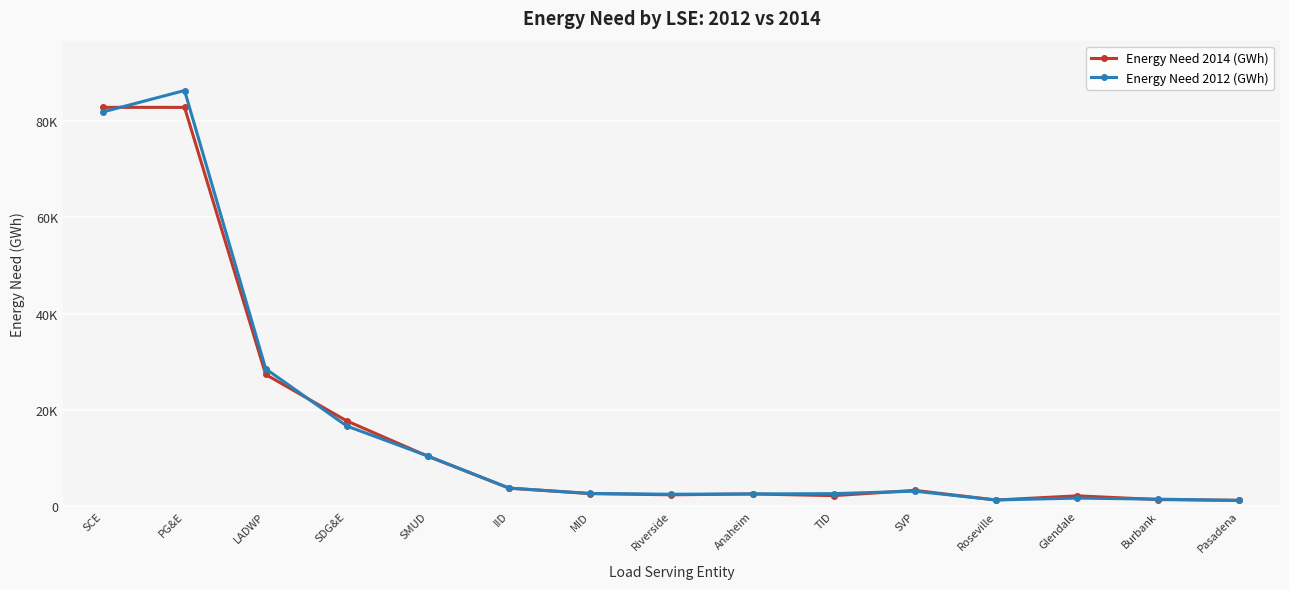

At which label does Energy Need 2014 (GWh) reach its minimum?

Pasadena